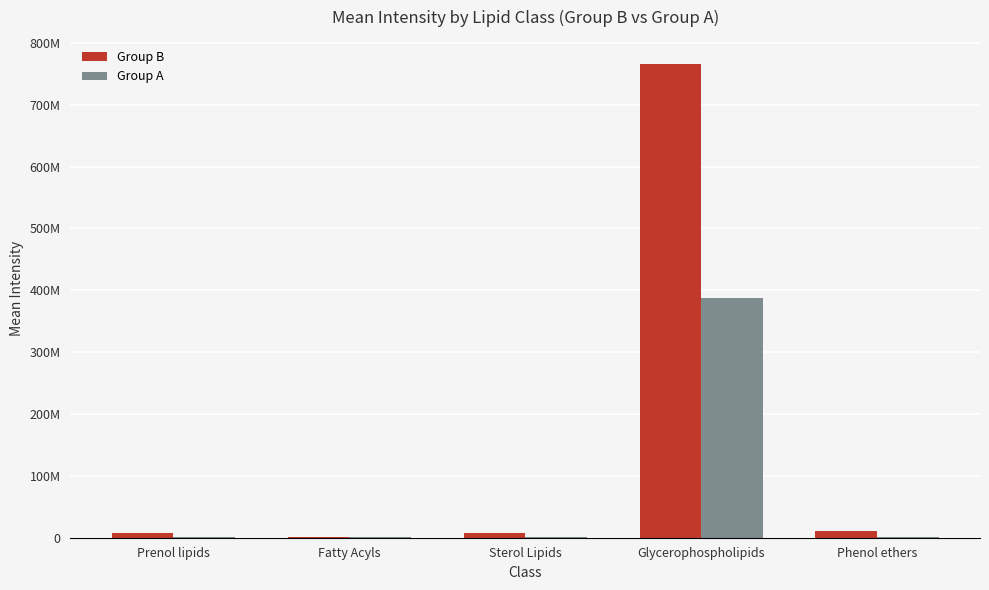

Reading right to left, list all the values displayed in this chart.

Group B: Phenol ethers=11160810.6	Glycerophospholipids=766535162.6	Sterol Lipids=6864443.3	Fatty Acyls=1811920.7	Prenol lipids=8128858.4
Group A: Phenol ethers=1966133.1	Glycerophospholipids=387759228.9	Sterol Lipids=1600185.7	Fatty Acyls=529575.6	Prenol lipids=860151.7